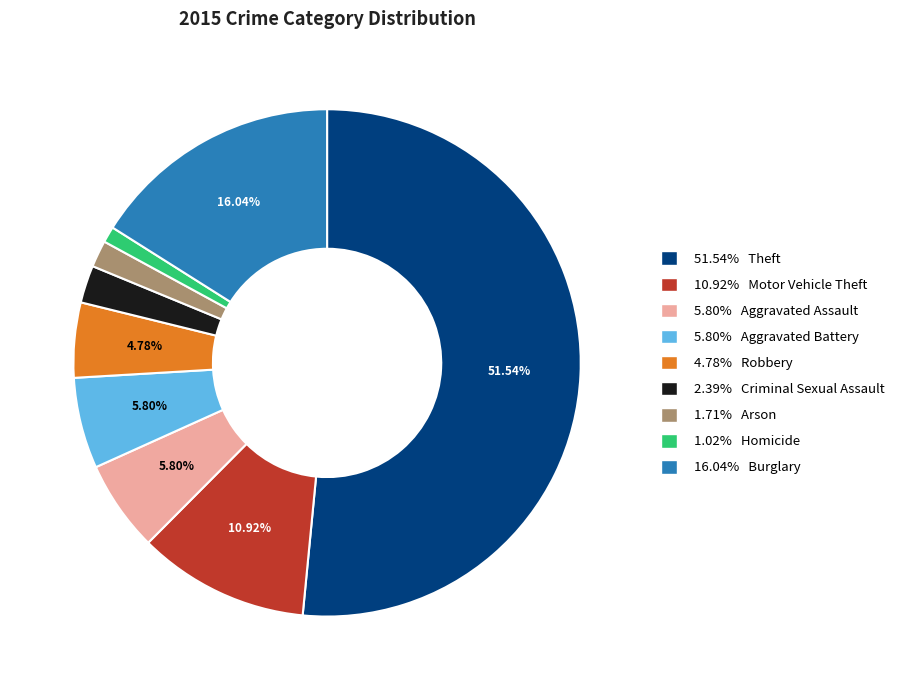

How many slices are in this pie chart?

9